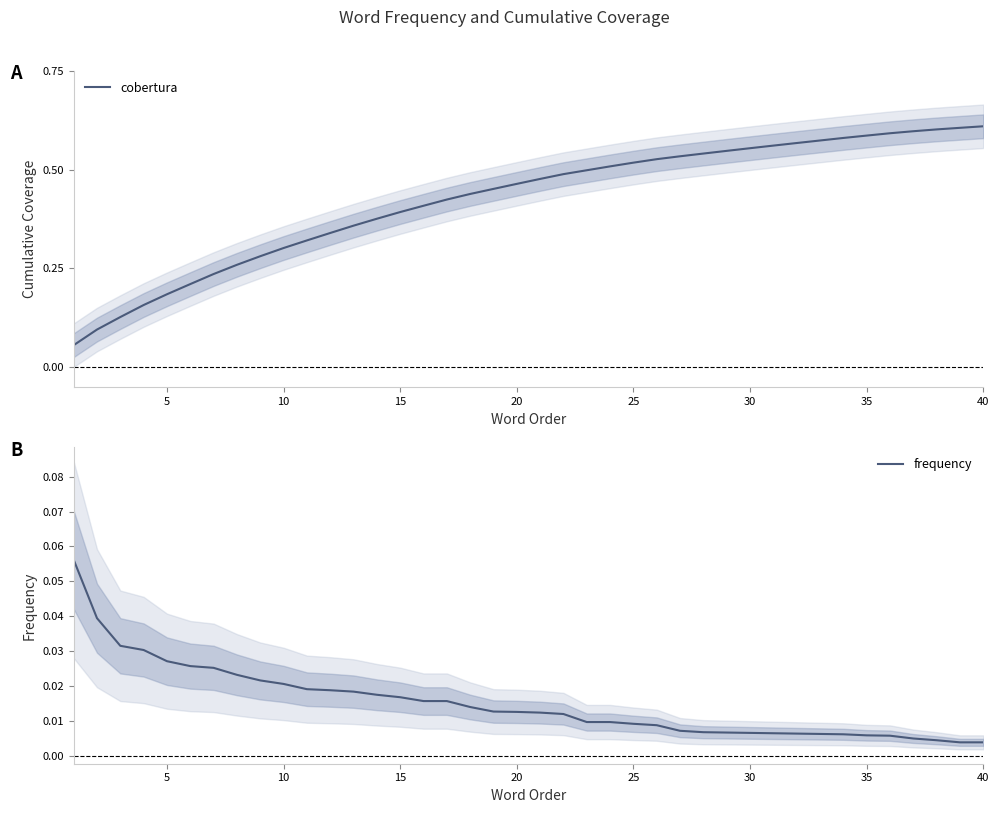

Is this an area chart (filled region under the line)?

No